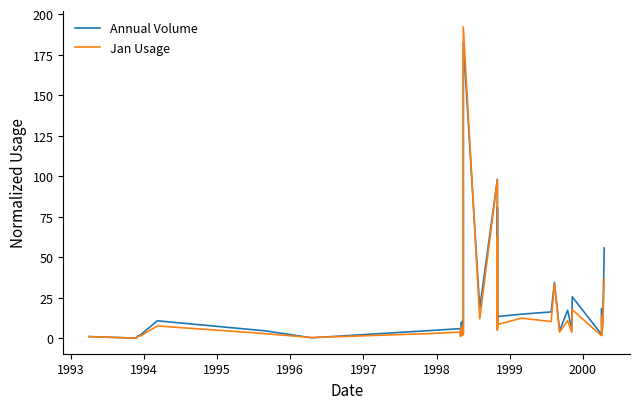

Does the chart have visible grid lines?

No